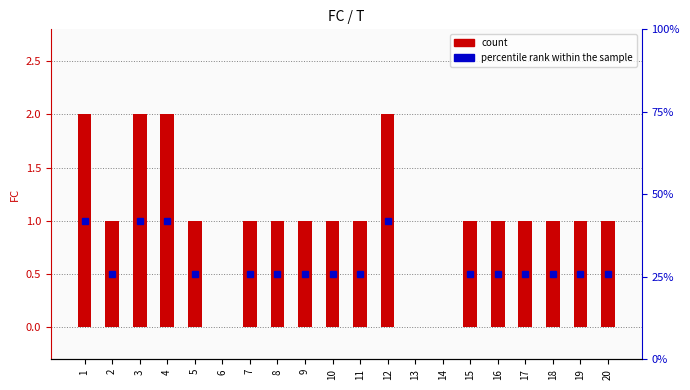

Rank the categories by value from lowest to highest.

6, 13, 14, 2, 5, 7, 8, 9, 10, 11, 15, 16, 17, 18, 19, 20, 1, 3, 4, 12